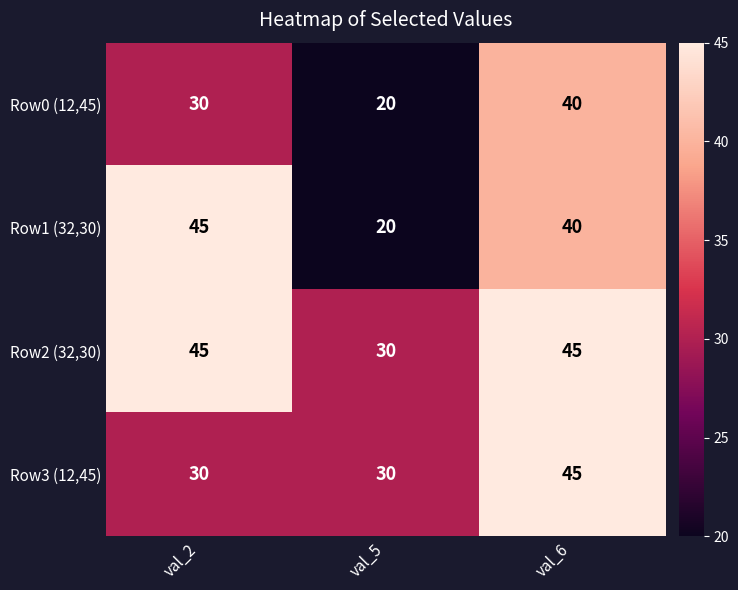

Reading right to left, what are all the values shown in this chart?

Row0 (12,45): 40	20	30
Row1 (32,30): 40	20	45
Row2 (32,30): 45	30	45
Row3 (12,45): 45	30	30